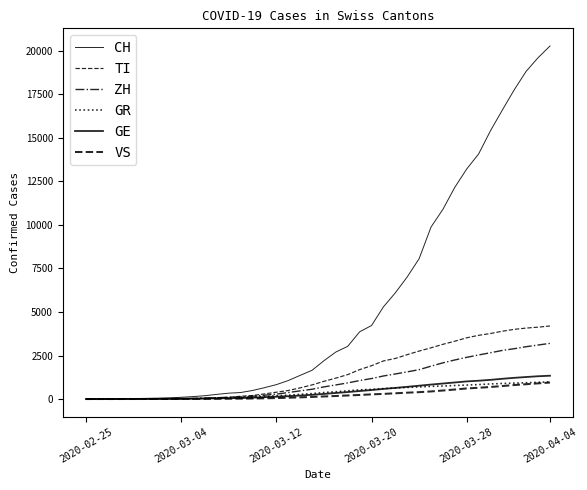

Is this an area chart (filled region under the line)?

No